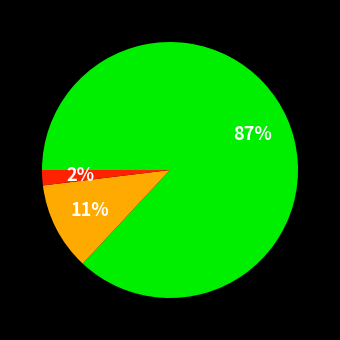

To the nearest percent, what is the difference between the largest and smallest slice percentages?

85%